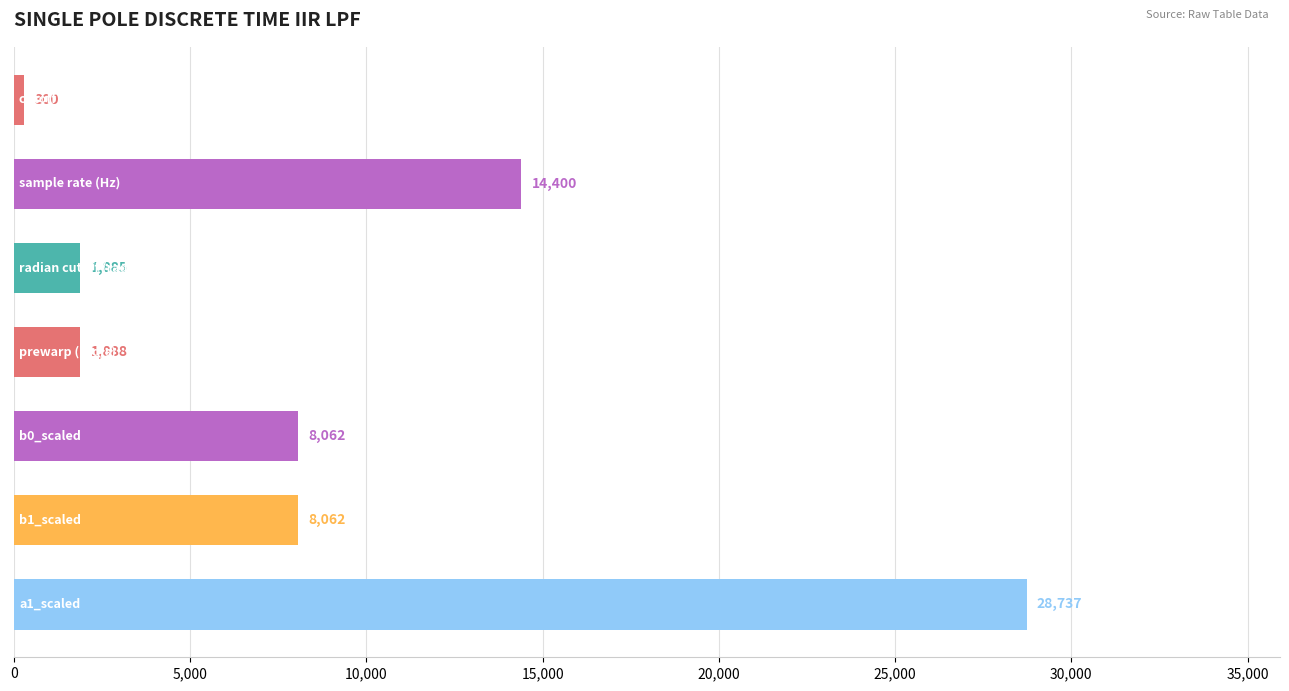

What is the value of the 7th bar from the top?

28737.0